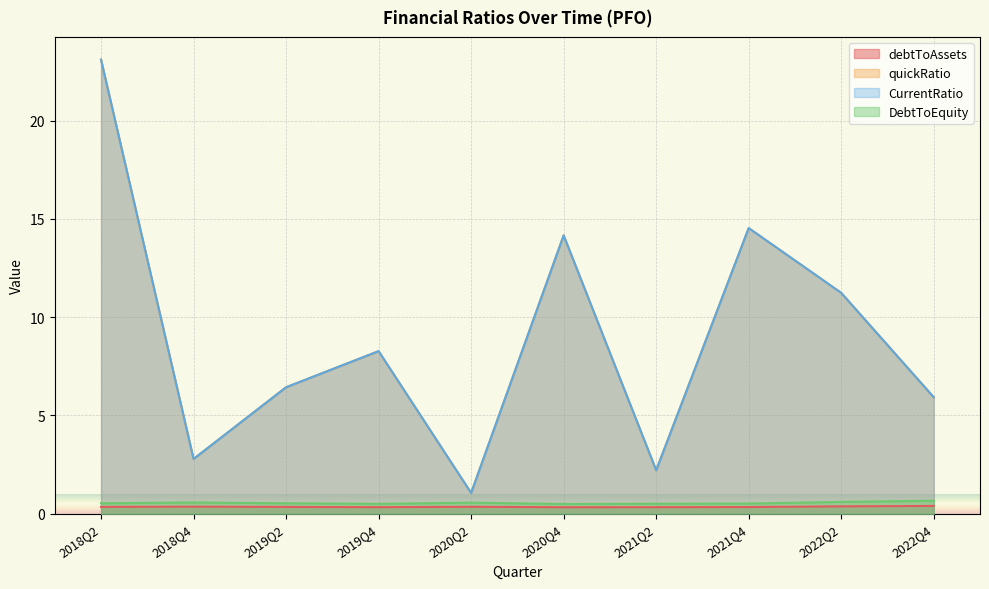

True or false: DebtToEquity and debtToAssets intersect in this chart.

False